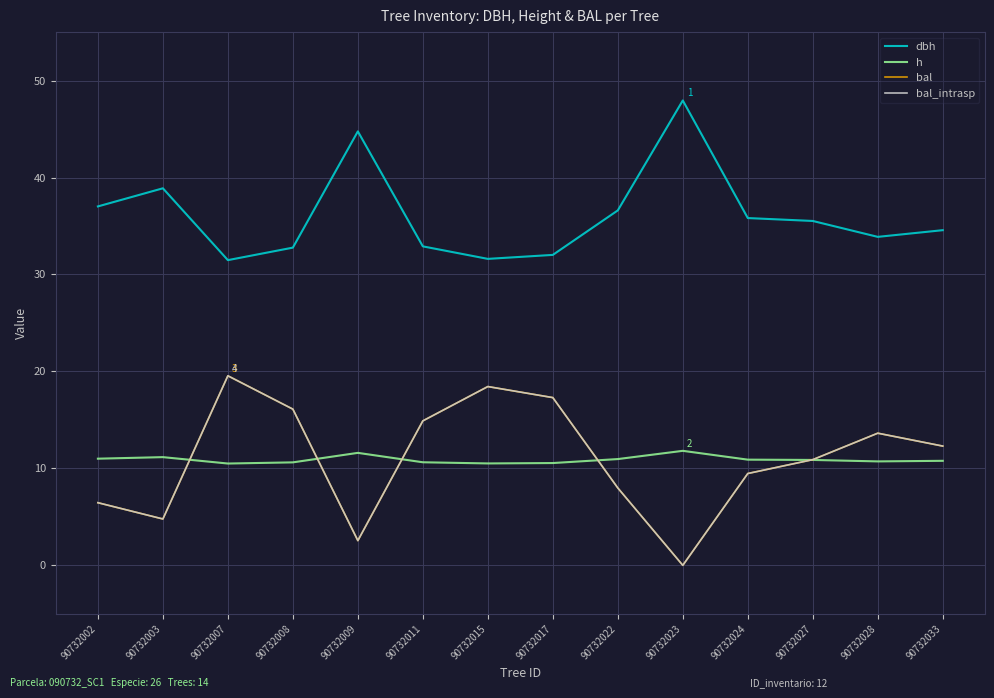

At how many categories does at least one series exceed 31?

14